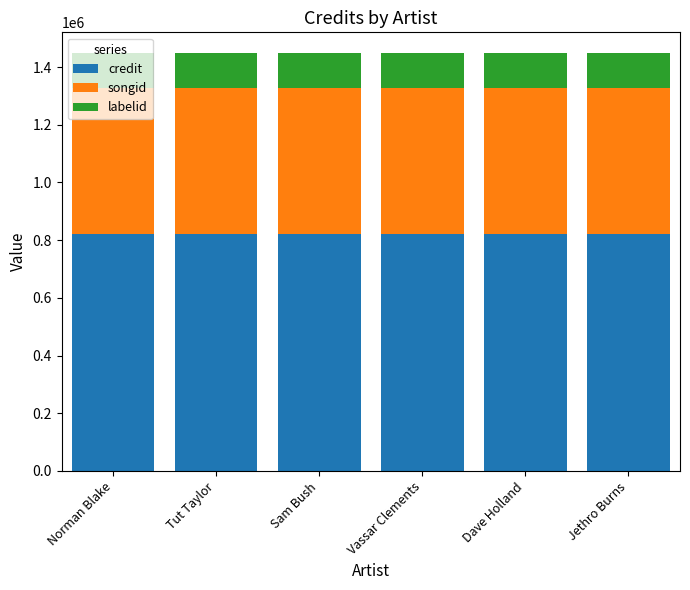

Does the chart contain any negative values?

No